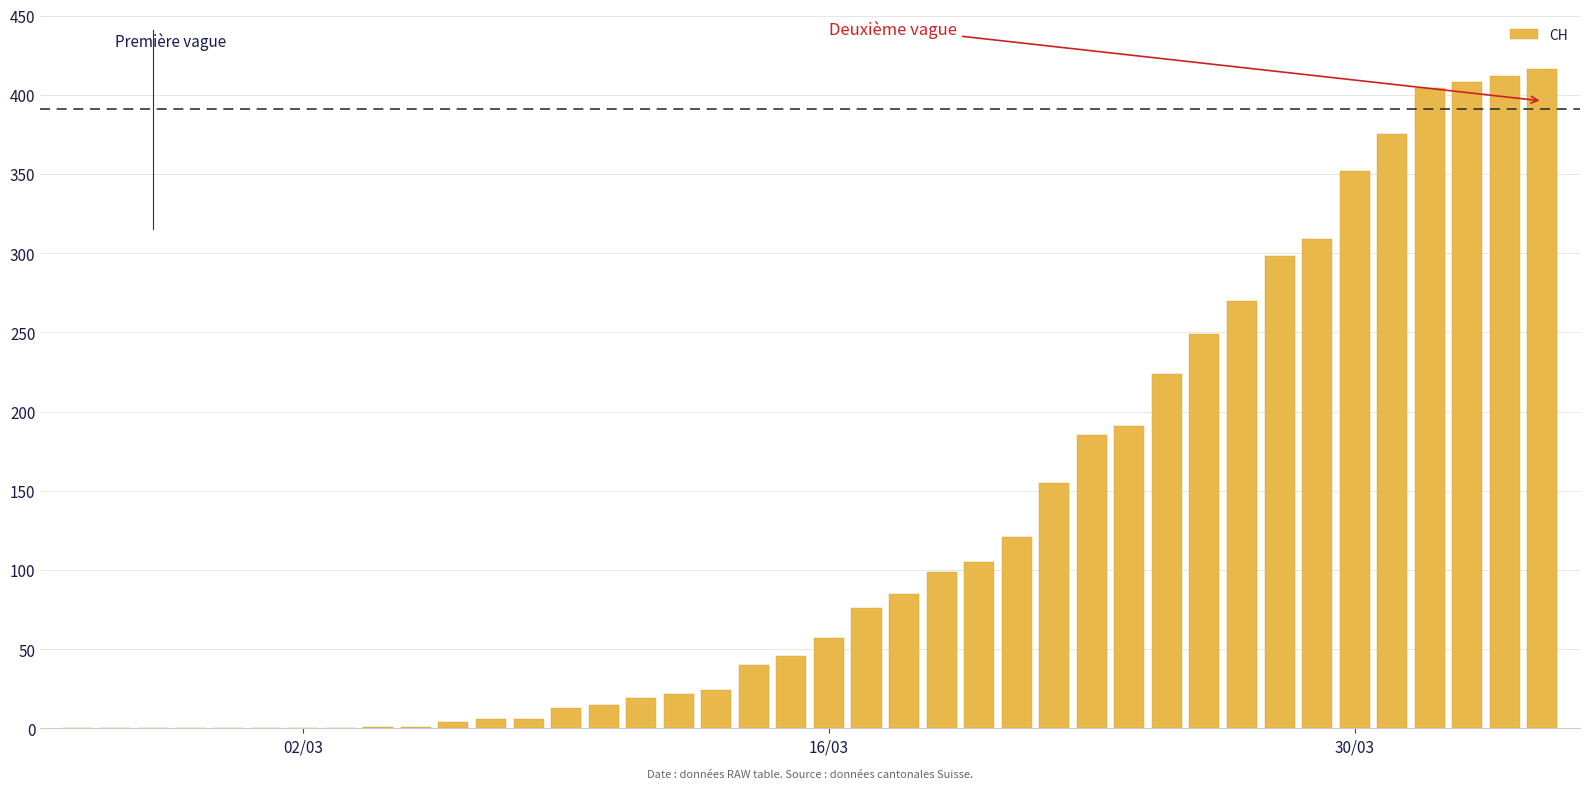

What is the greatest value displayed?

416